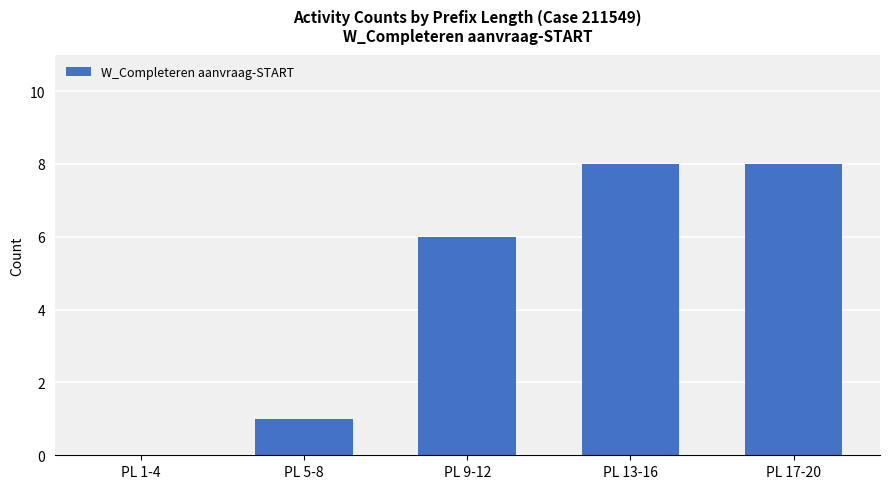

Reading left to right, extract all data points from this chart.

0	1	6	8	8